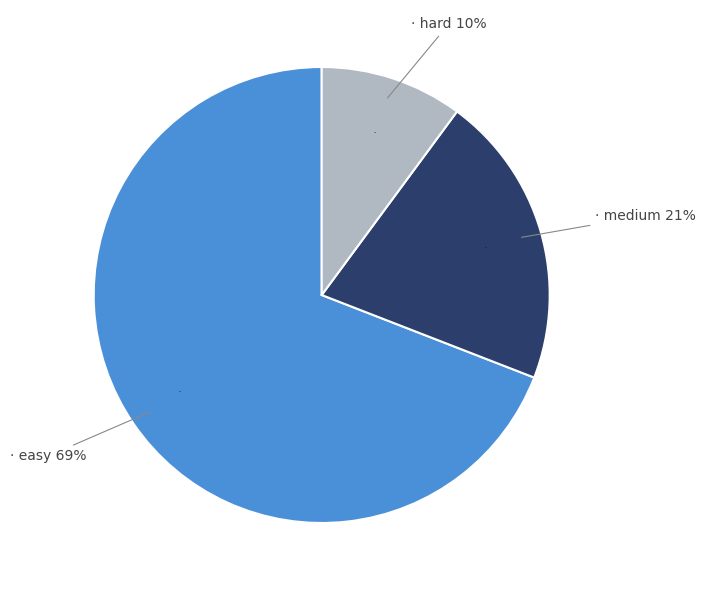

Which category has the smallest portion of the pie?

hard